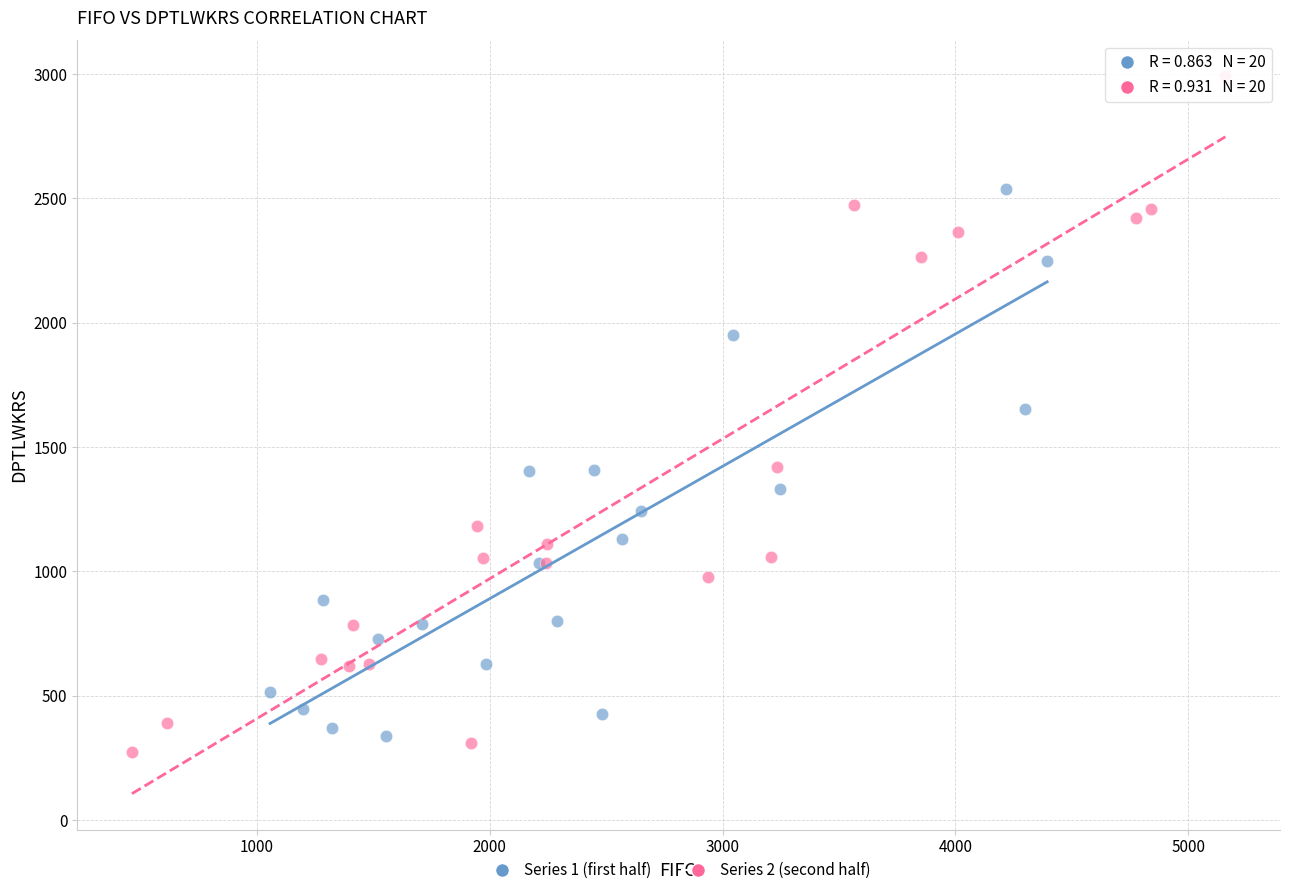

Which series contains the lowest Y value?

Series 2 (second half)